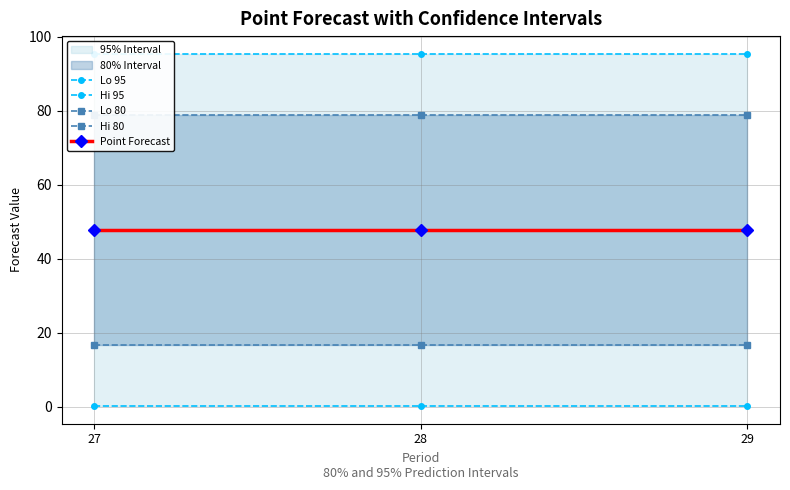

Reading left to right, extract all data points from this chart.

Lo 95: 27=0.1	28=0.1	29=0.1
Hi 95: 27=95.4	28=95.4	29=95.4
Lo 80: 27=16.6	28=16.6	29=16.6
Hi 80: 27=78.9	28=78.9	29=78.9
Point Forecast: 27=47.7	28=47.7	29=47.7